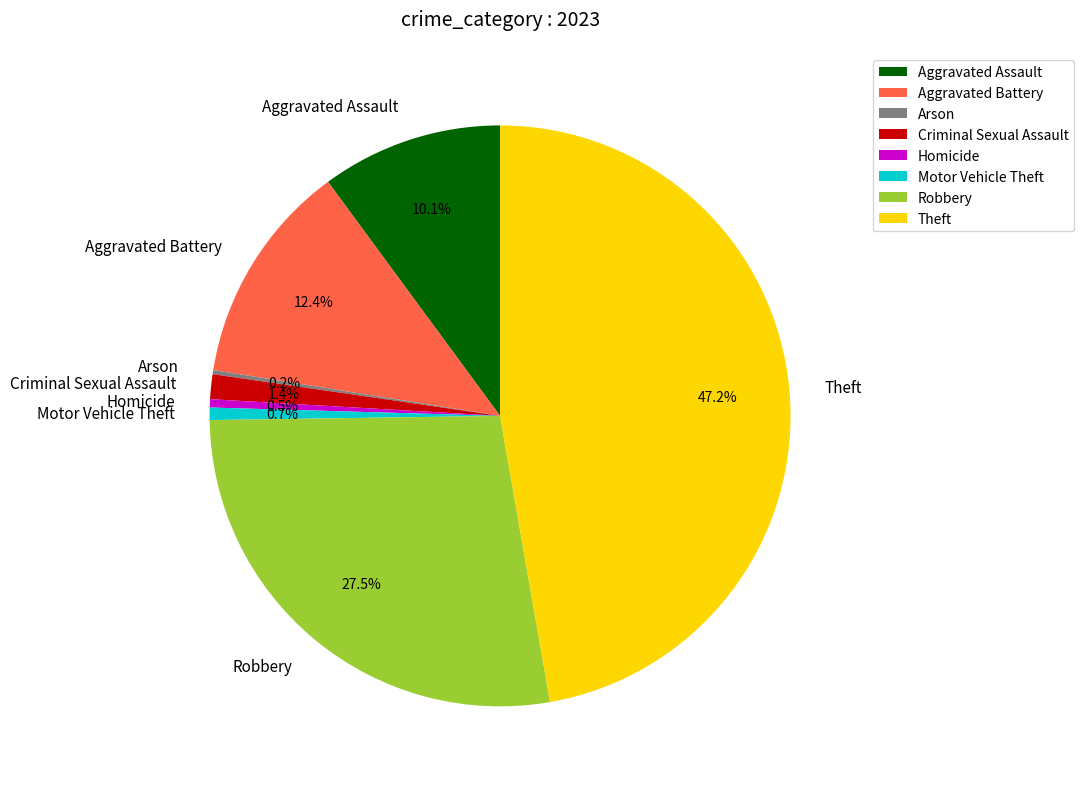

Combined, what portion of the pie is Aggravated Assault and Aggravated Battery?

22.5%